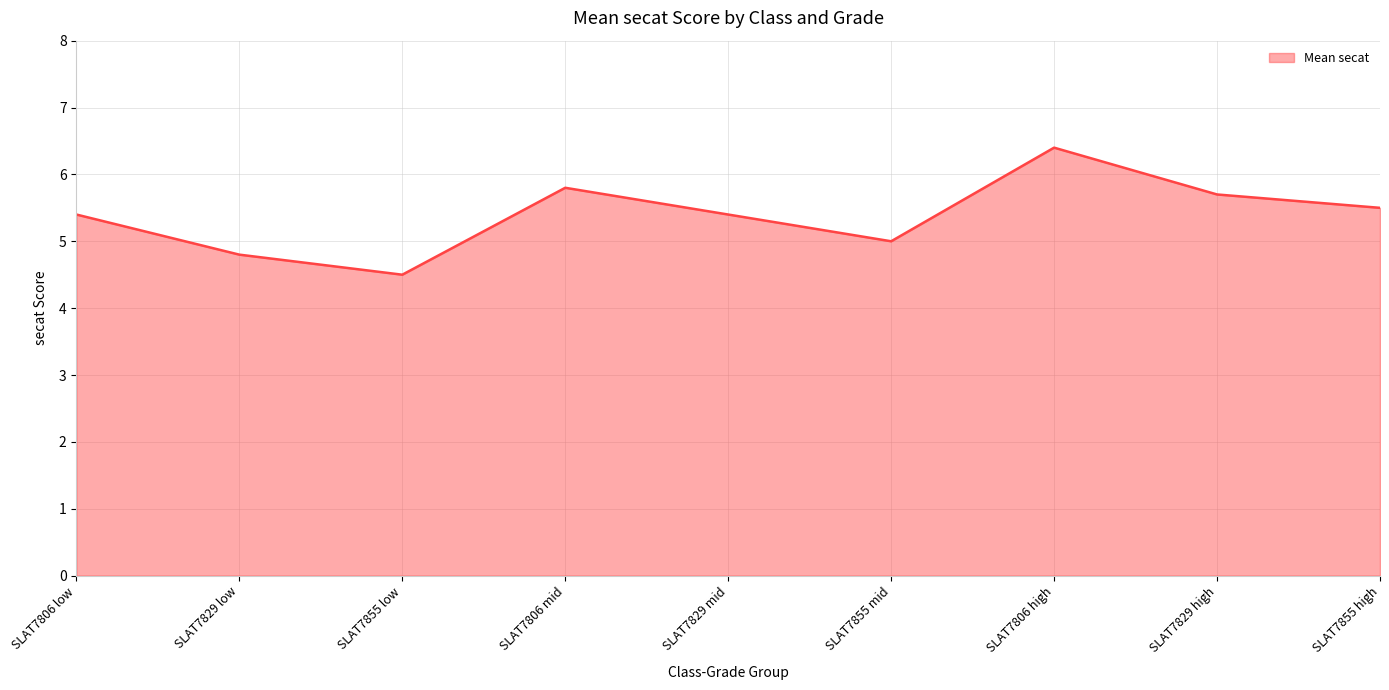

What is the maximum value shown in the chart?

6.4